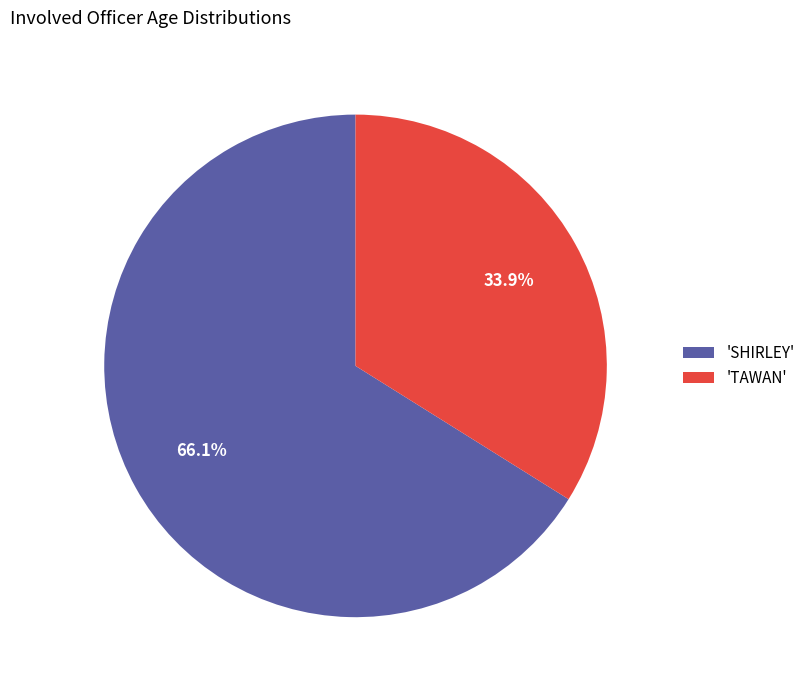

To the nearest percent, what is the difference between the largest and smallest slice percentages?

32%